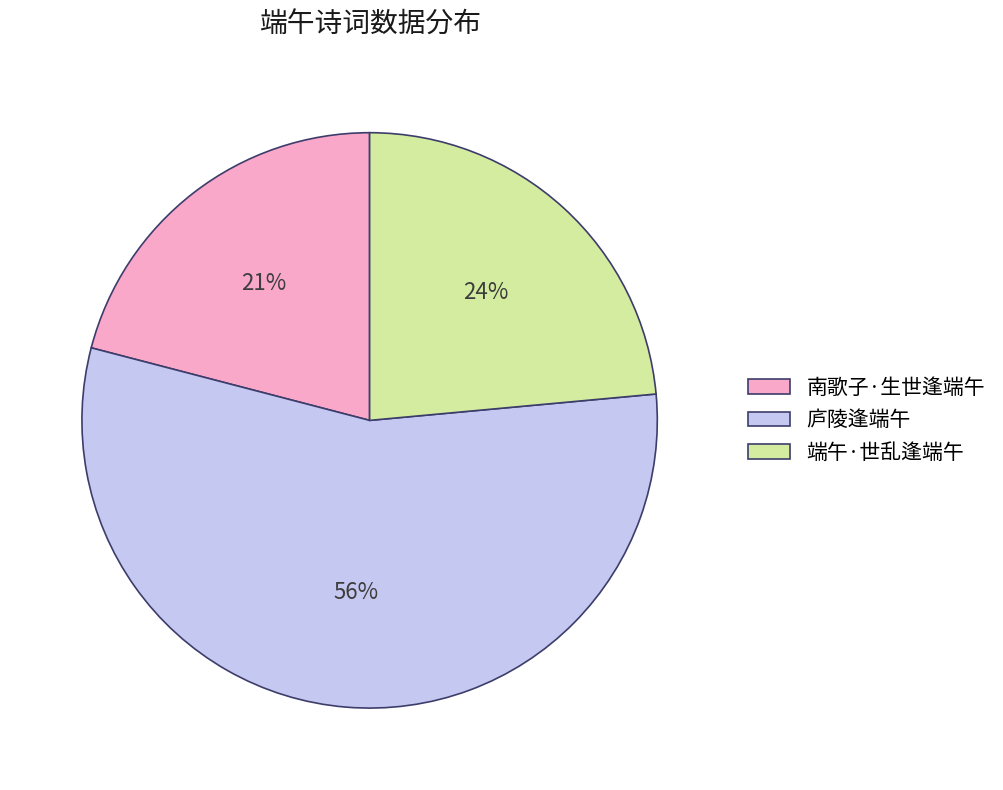

The 南歌子·生世逢端午 slice represents 21% of the pie. True or false?

True